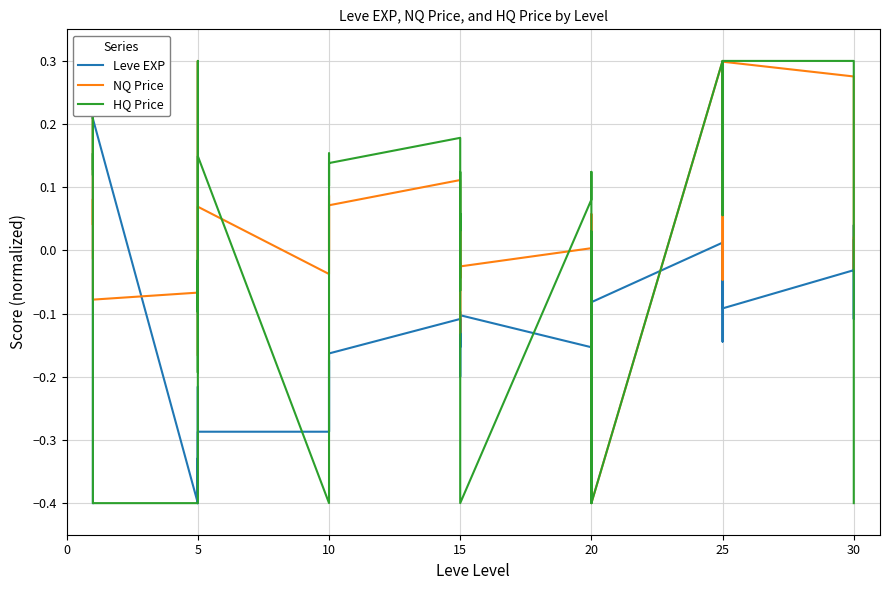

Is it true that Leve EXP equals -0.0 at 15?

False